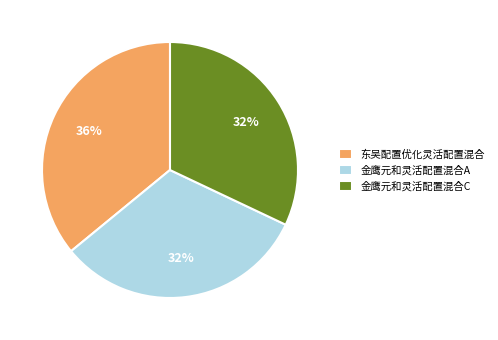

To the nearest percent, what is the difference between the 东吴配置优化灵活配置混合 and 金鹰元和灵活配置混合C slice percentages?

4%